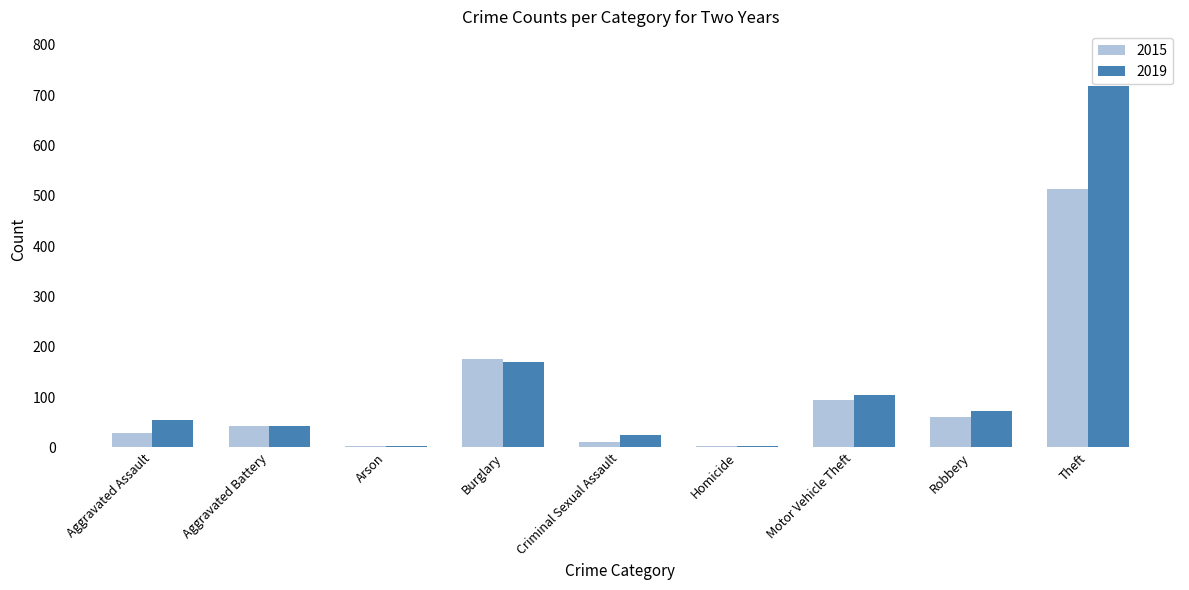

Does the chart contain stacked bars?

No